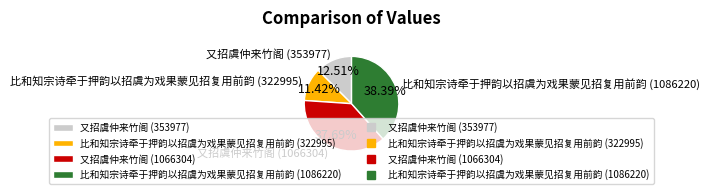

Combined, do 又招虞仲来竹阁 (1066304) and 比和知宗诗牵于押韵以招虞为戏果蒙见招复用前韵 (1086220) account for over 50%?

Yes